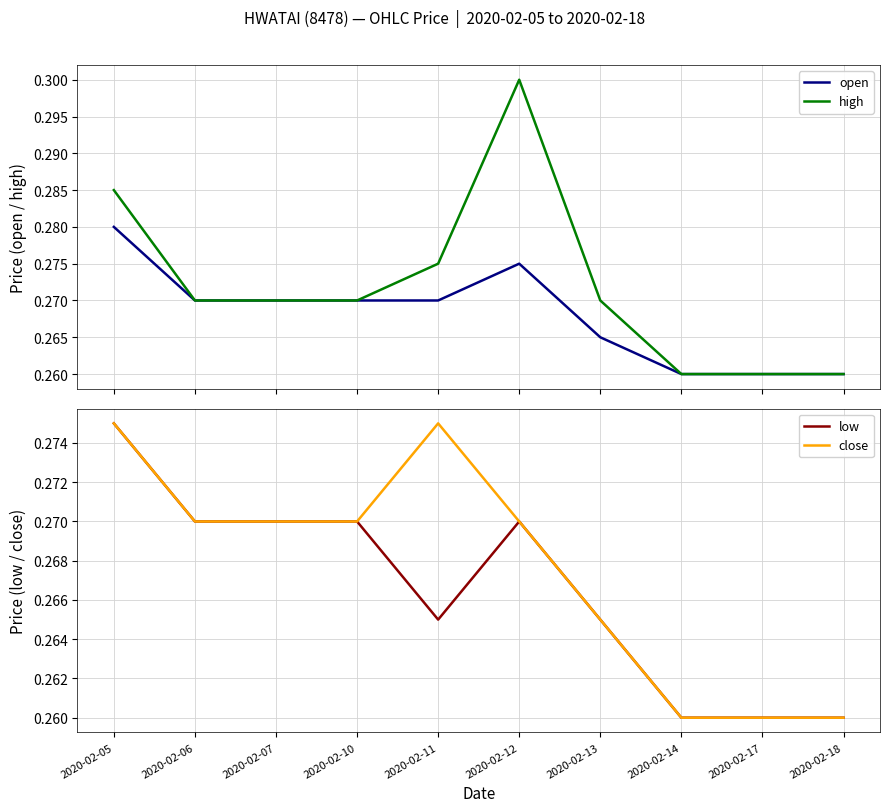

True or false: open has a value of 0.3 at 2020-02-13.

True